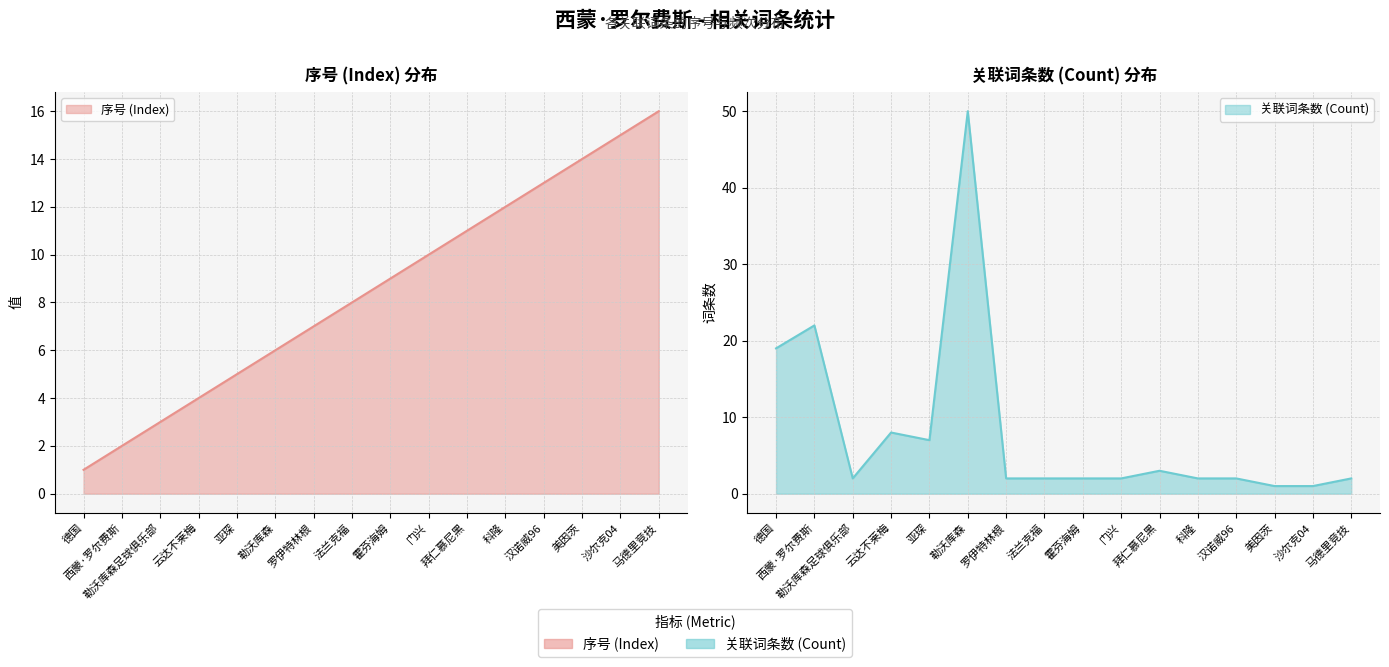

What is the highest value of the 序号 (Index) series?

16